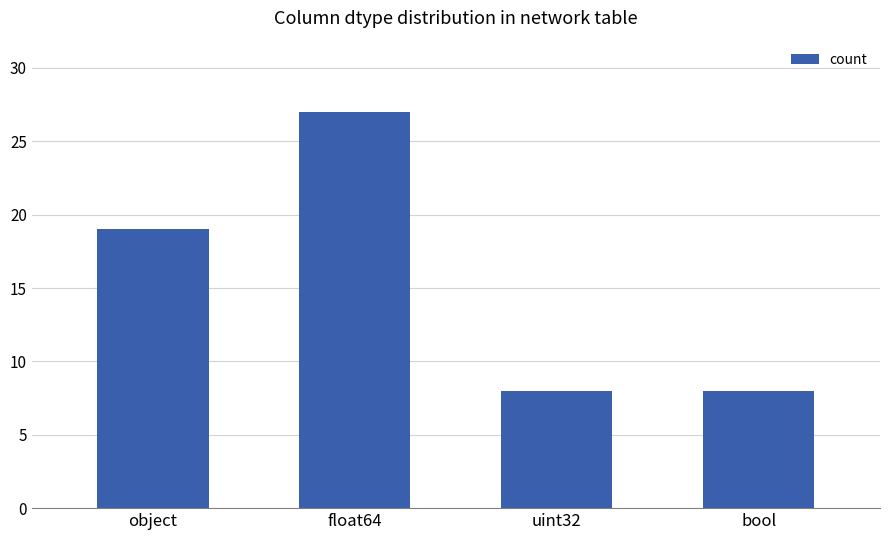

At which label is the value closest to 17?

object